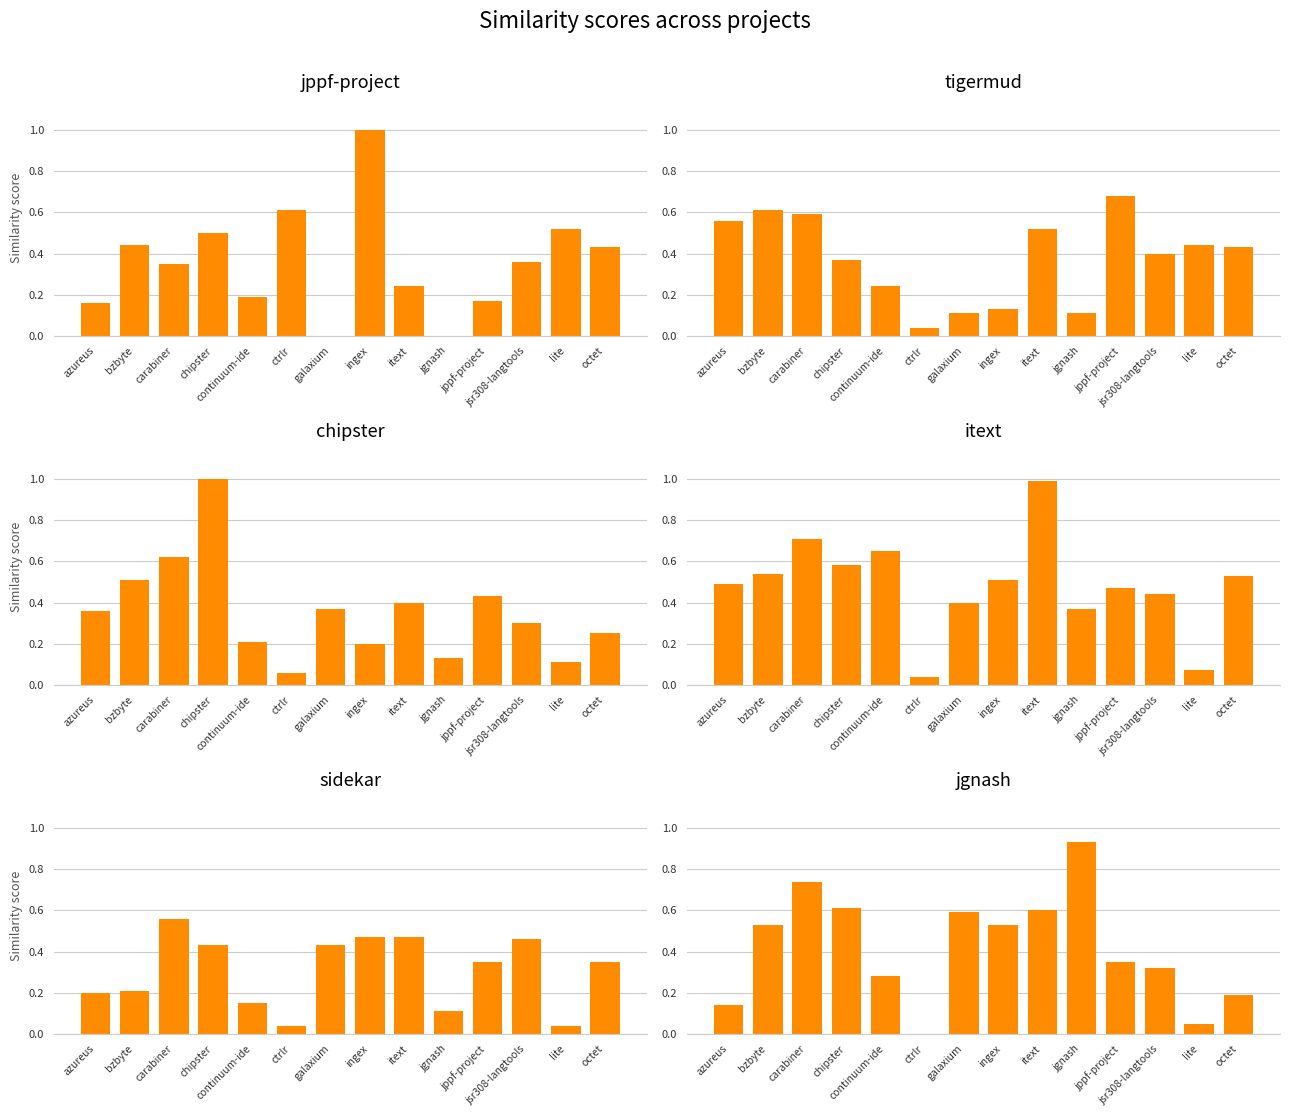

At azureus, list the series in order from smallest to largest.

jgnash.csv, jppf-project.csv, sidekar.csv, chipster.csv, itext.csv, tigermud.csv